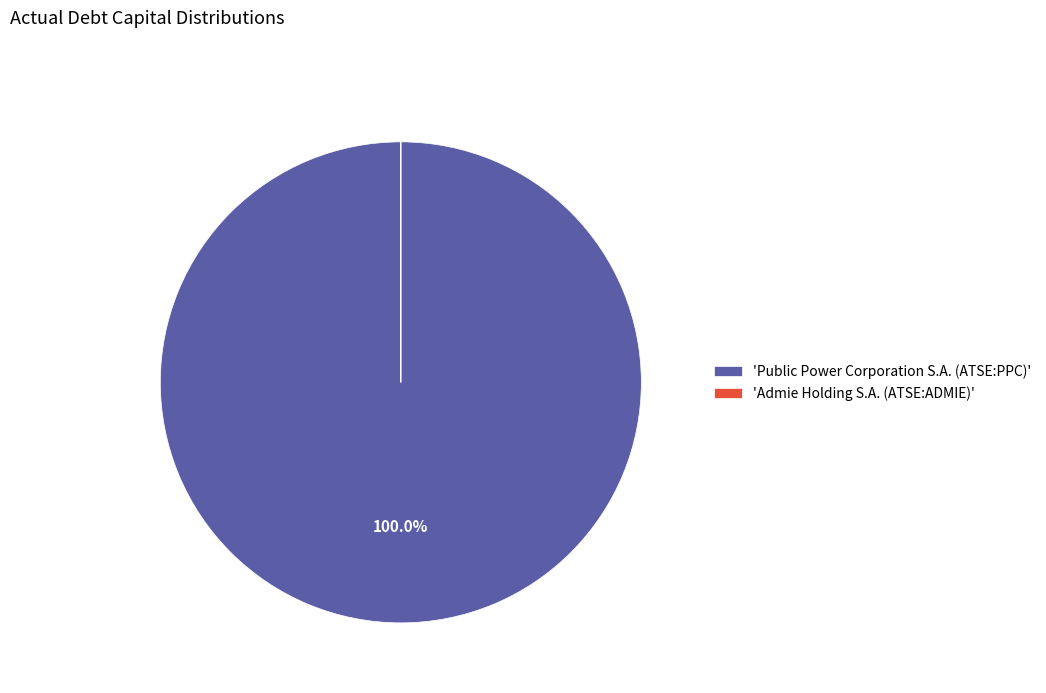

What is the majority slice?

'Public Power Corporation S.A. (ATSE:PPC)'